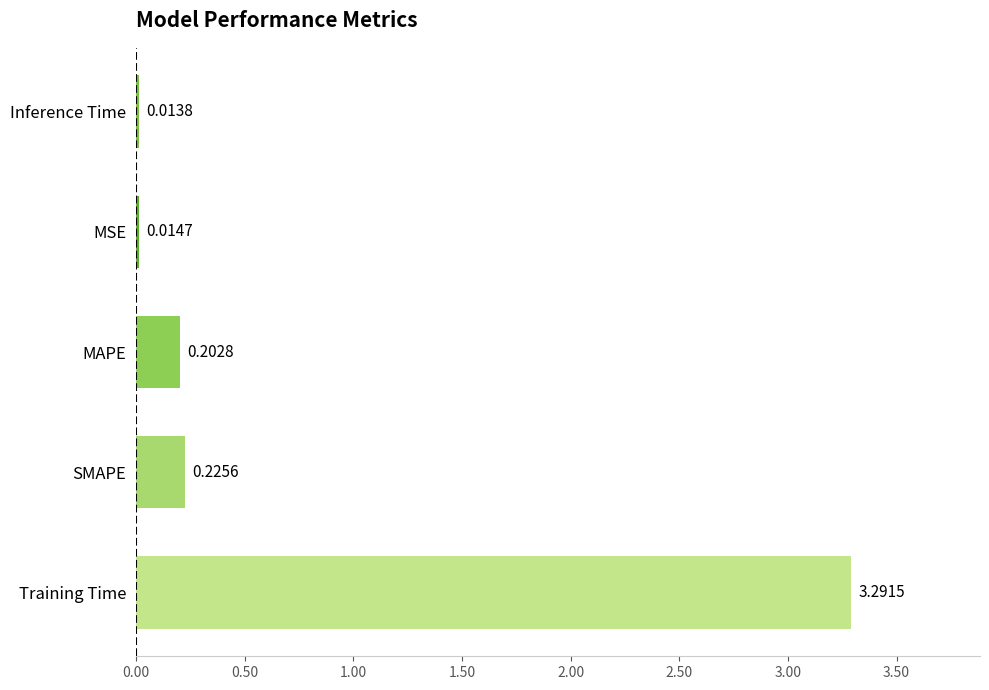

At which category does the chart reach its peak across all series?

Training Time